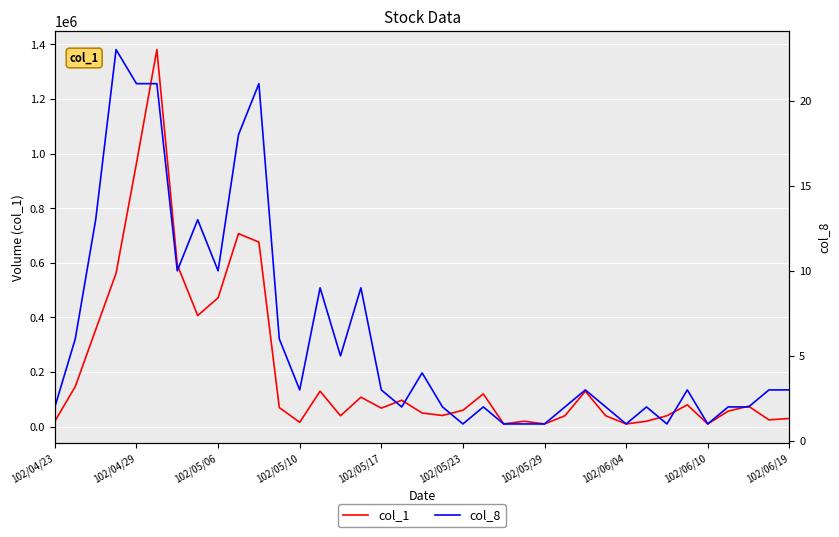

Does the chart display data point markers on the line(s)?

No